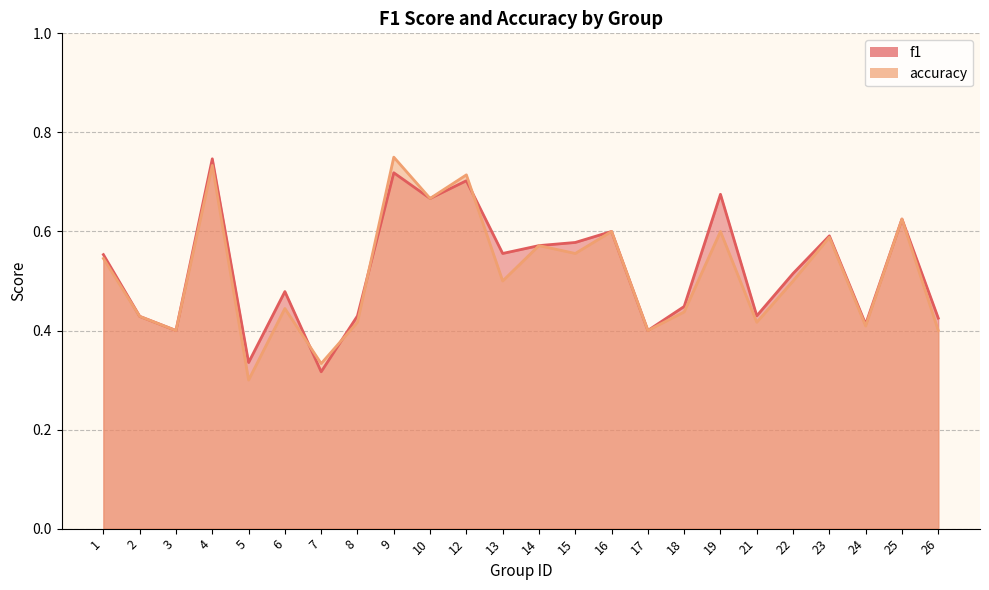

What is the total value across all series at 22?

1.0